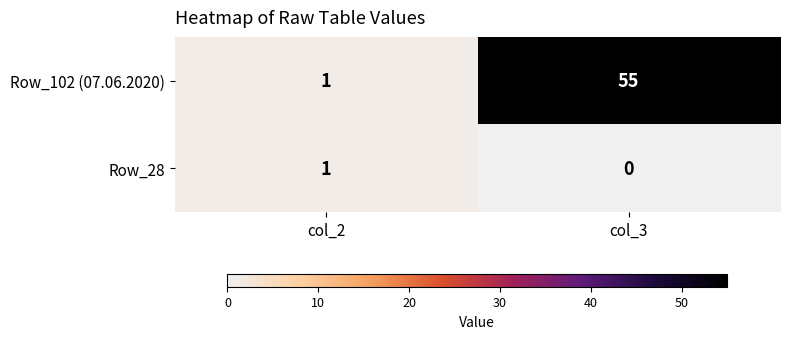

Reading left to right, extract all data points from this chart.

Row_102 (07.06.2020): 1	55
Row_28: 1	0